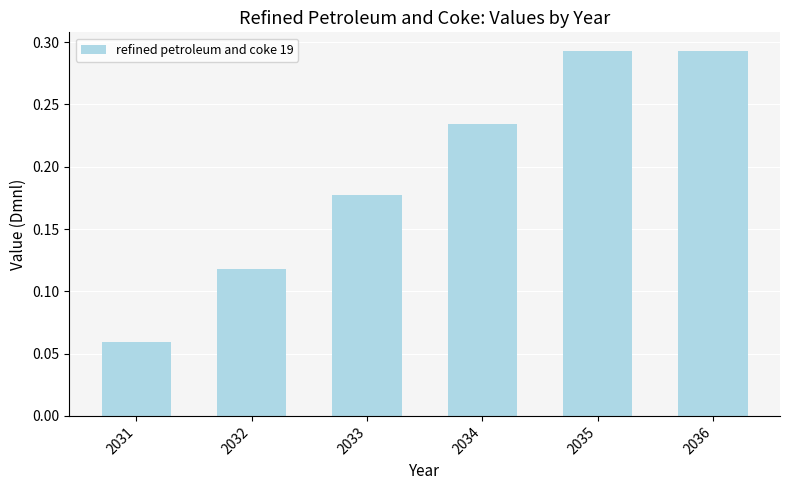

Is it true that the value at 2035 is 0.2?

False